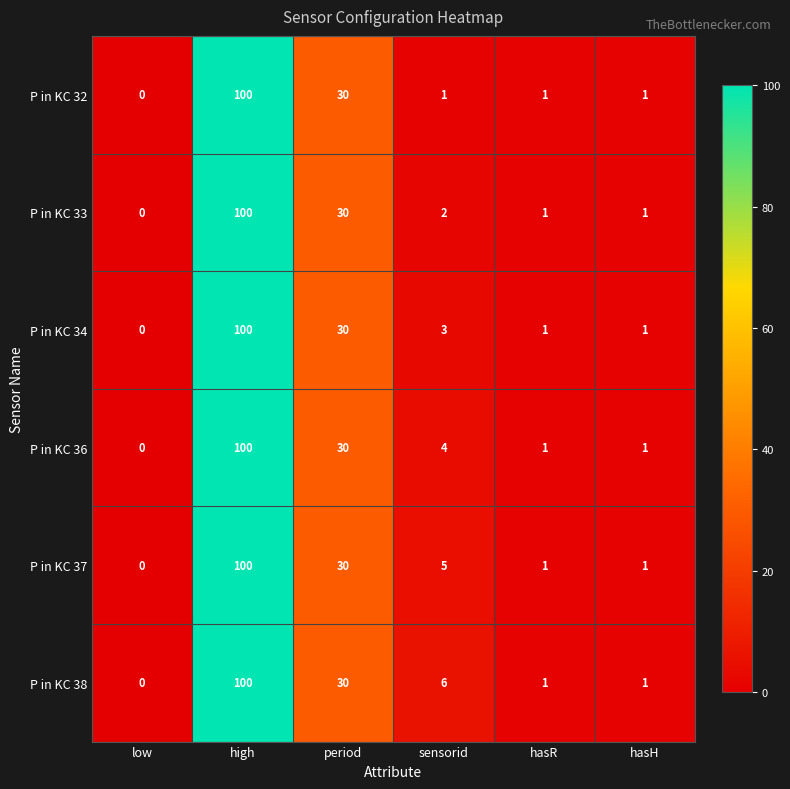

At which category is the sum across all series the highest?

high